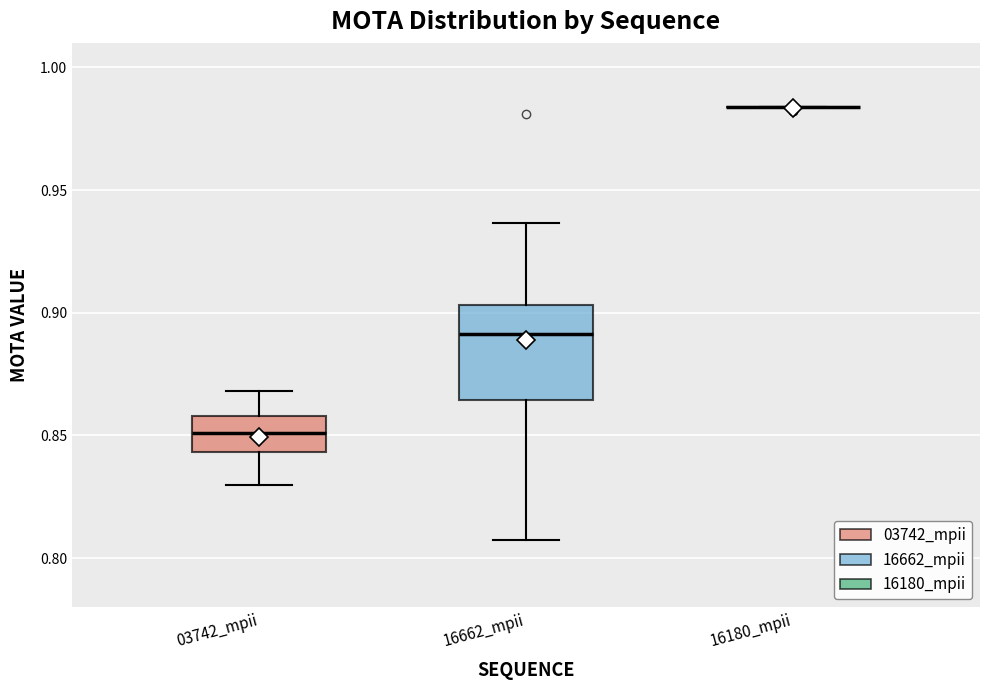

Reading left to right, transcribe this box plot: for each box, give where its median line is, the range the box spans, and where its two whiskers end, as read against the y-axis. The values are not printed on the chart, so give them approximately, as read against the axis.

03742_mpii: median 0.850, box 0.845 to 0.860, whiskers 0.830 to 0.870
16662_mpii: median 0.890, box 0.865 to 0.905, whiskers 0.810 to 0.935
16180_mpii: box collapsed to a line at 0.985, whiskers 0.985 to 0.985